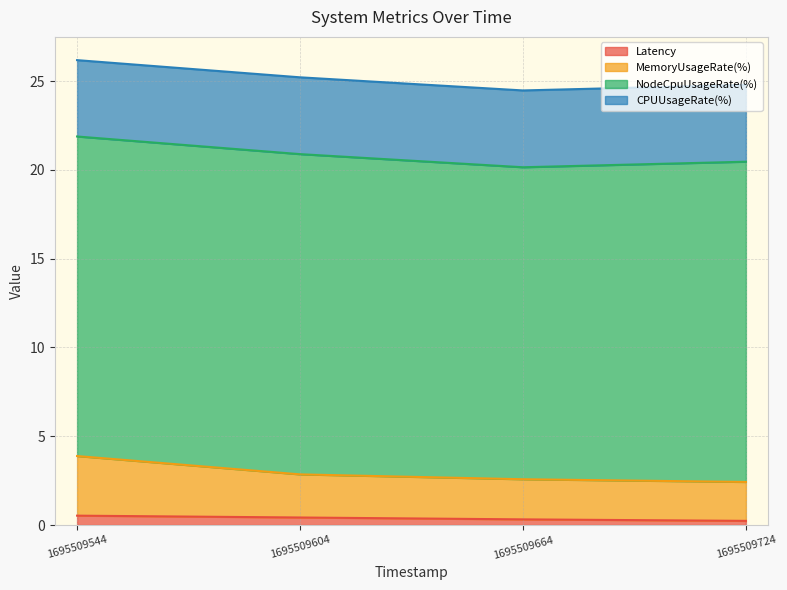

True or false: MemoryUsageRate(%) has a value of 2.6 at 1695509664.

True